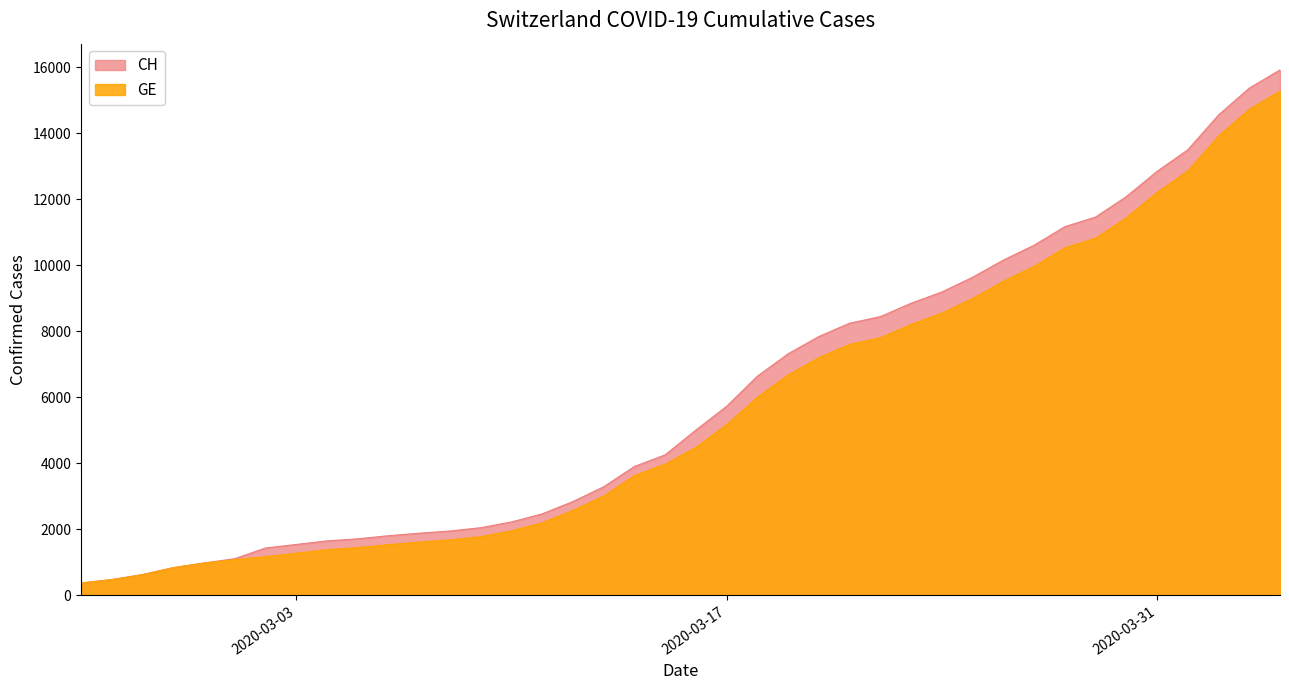

What is the smallest value displayed?

375